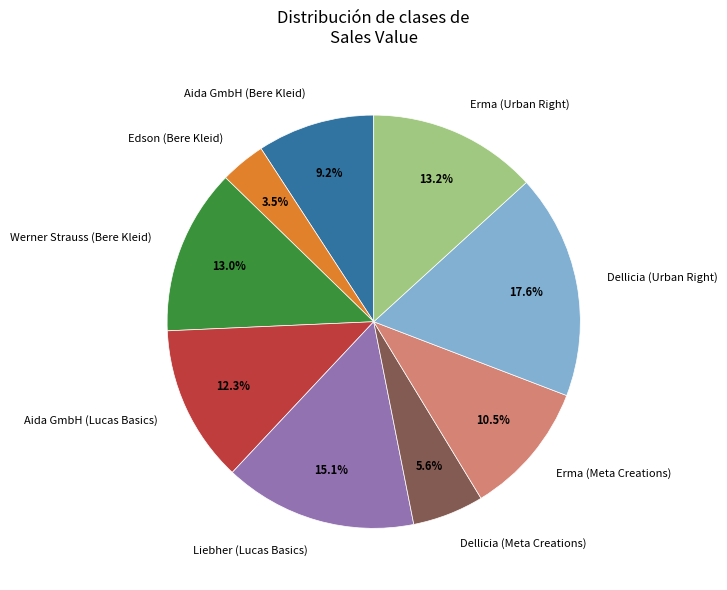

How much of the chart is everything except Dellicia (Meta Creations)?

94.4%